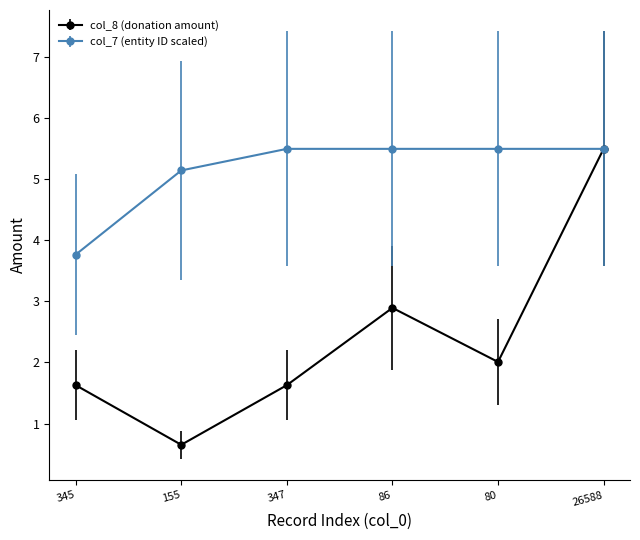

How many interior local valleys does the col_8 (donation amount) series have?

2